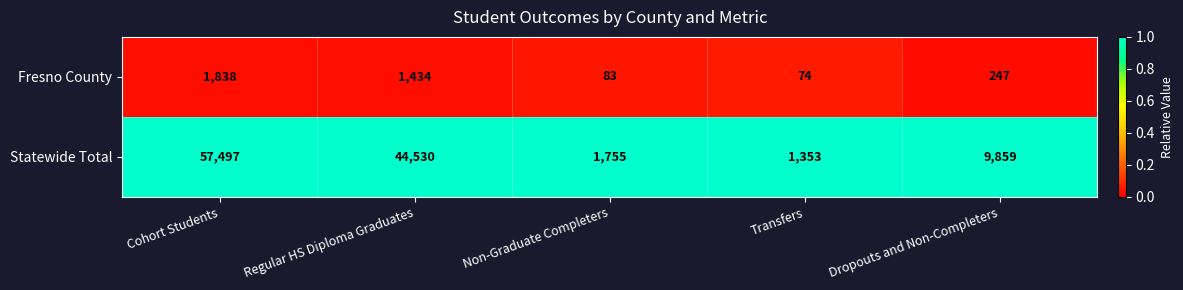

Reading left to right, list all the values displayed in this chart.

Fresno County: Cohort Students=1838	Regular HS Diploma Graduates=1434	Non-Graduate Completers=83	Transfers=74	Dropouts and Non-Completers=247
Statewide Total: Cohort Students=57497	Regular HS Diploma Graduates=44530	Non-Graduate Completers=1755	Transfers=1353	Dropouts and Non-Completers=9859